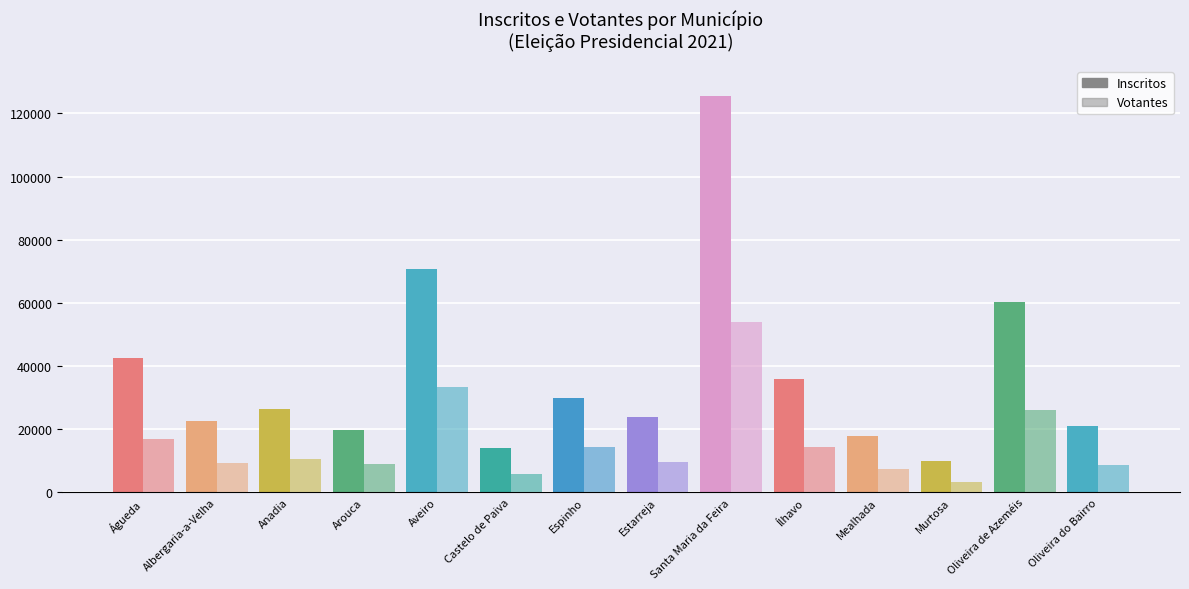

At Anadia, list the series in order from smallest to largest.

Votantes, Inscritos